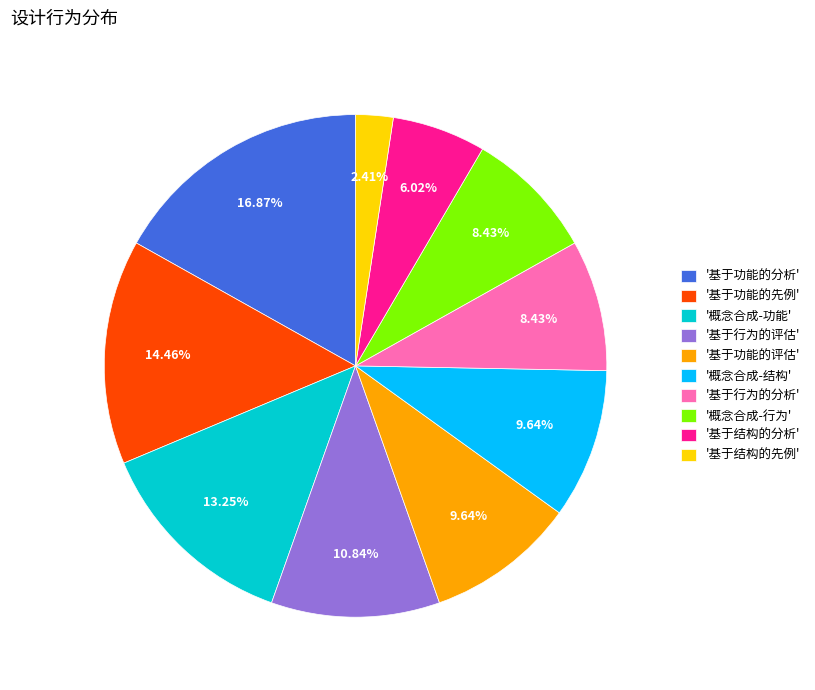

Between '概念合成-功能' and '基于功能的先例', which is larger?

'基于功能的先例'